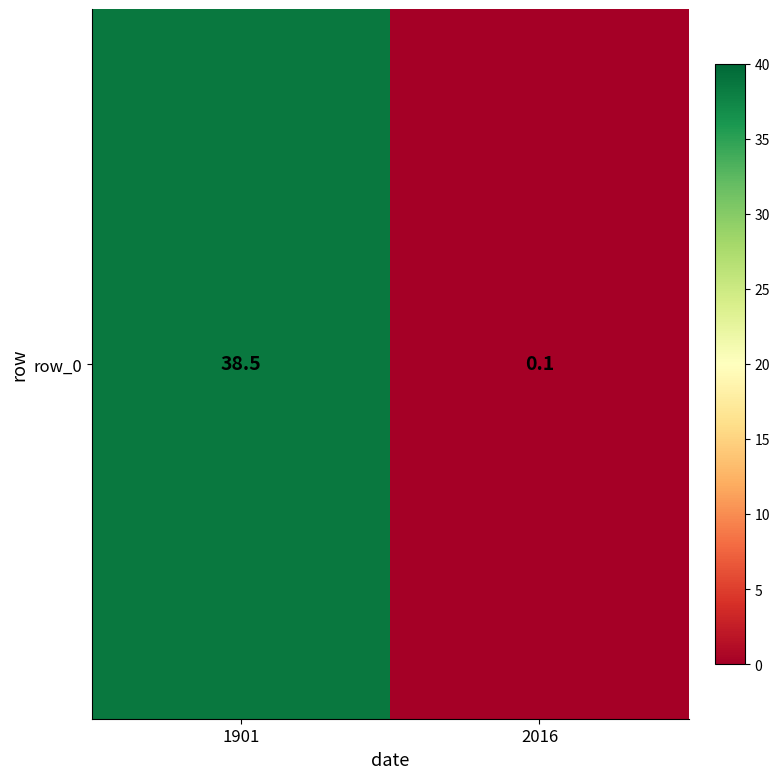

What is the change in value from 1901 to 2016?

-38.4